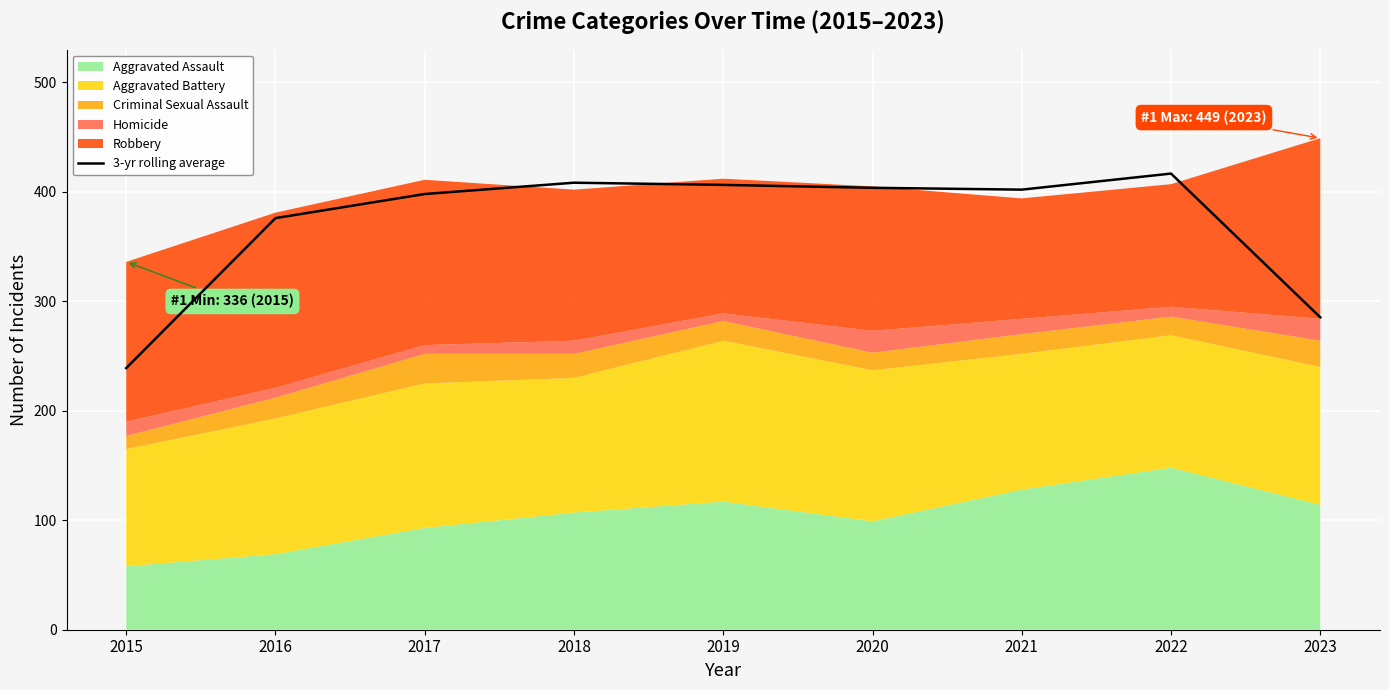

How many categories are shown in the chart?

9